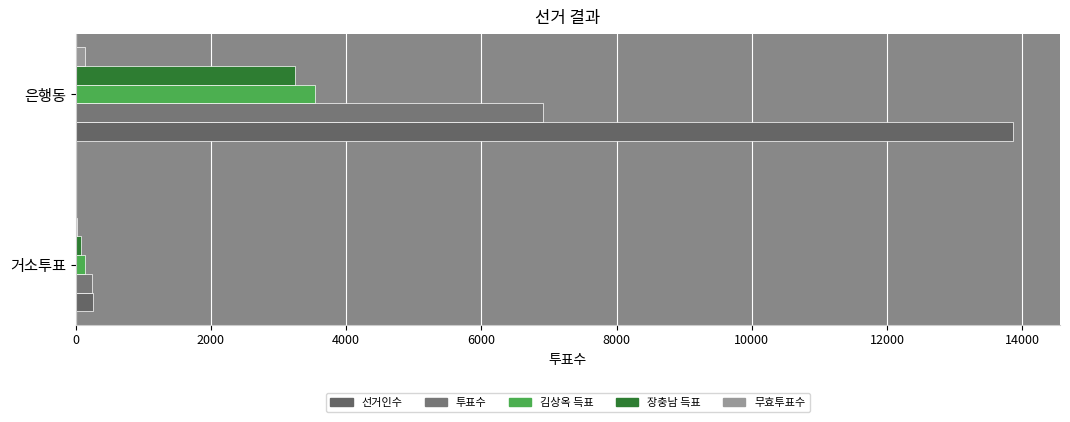

Count the number of data series in this chart.

5